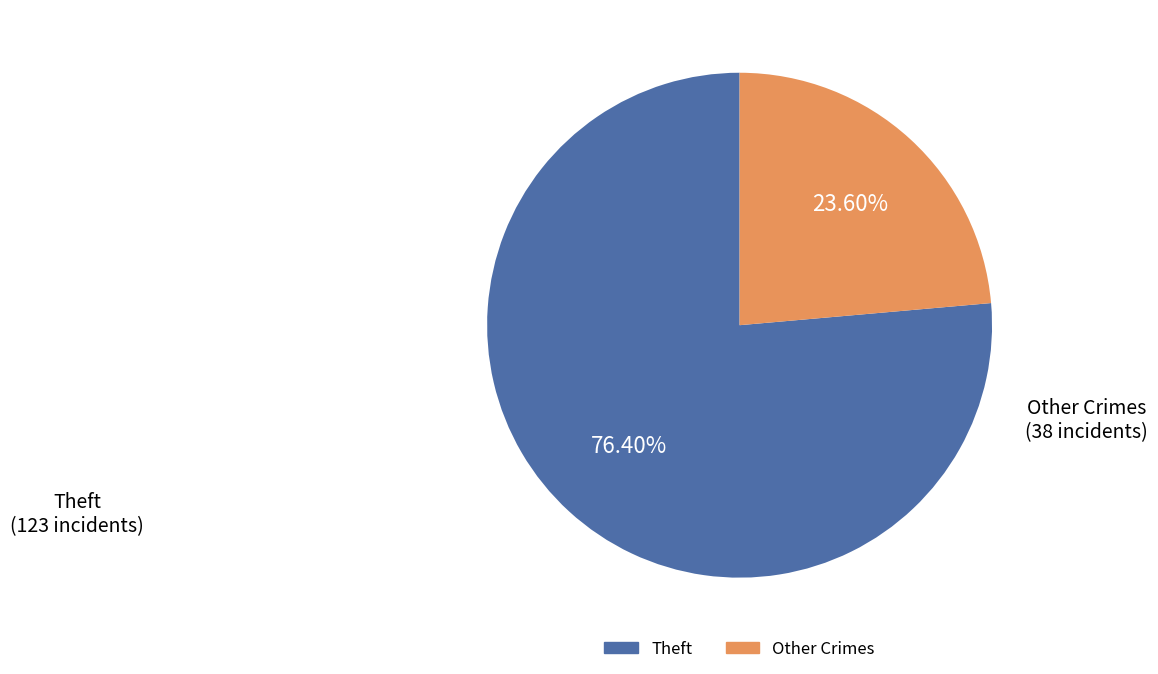

Is there any slice that represents more than half of the pie?

Yes